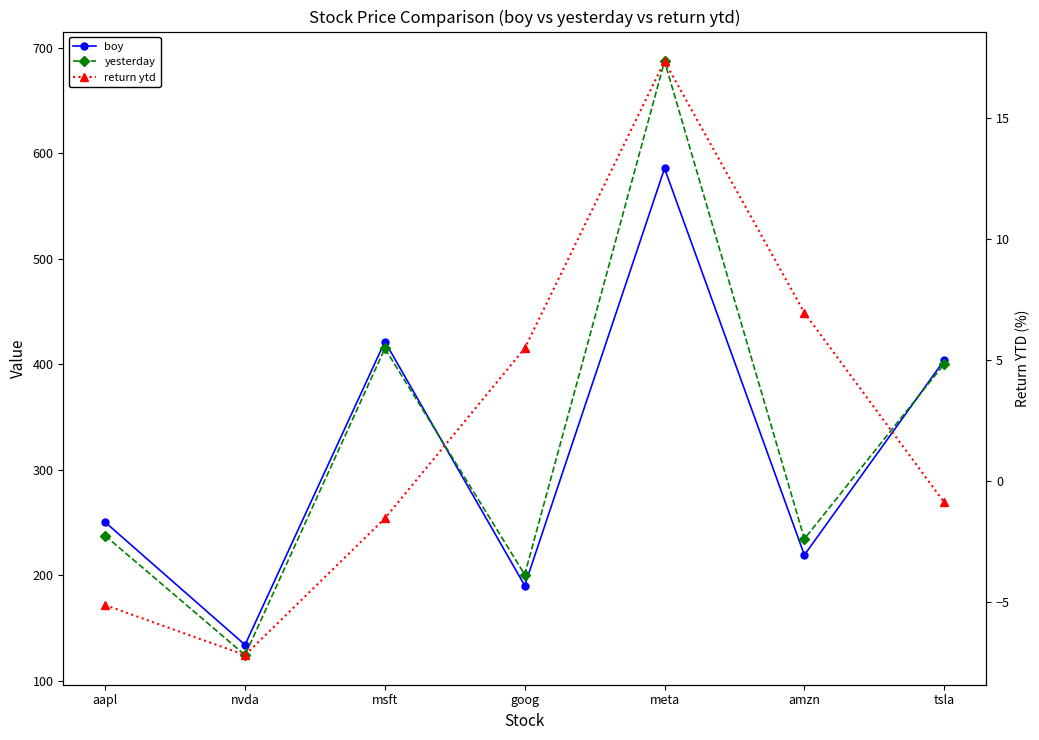

At which label does return ytd first exceed 0?

goog